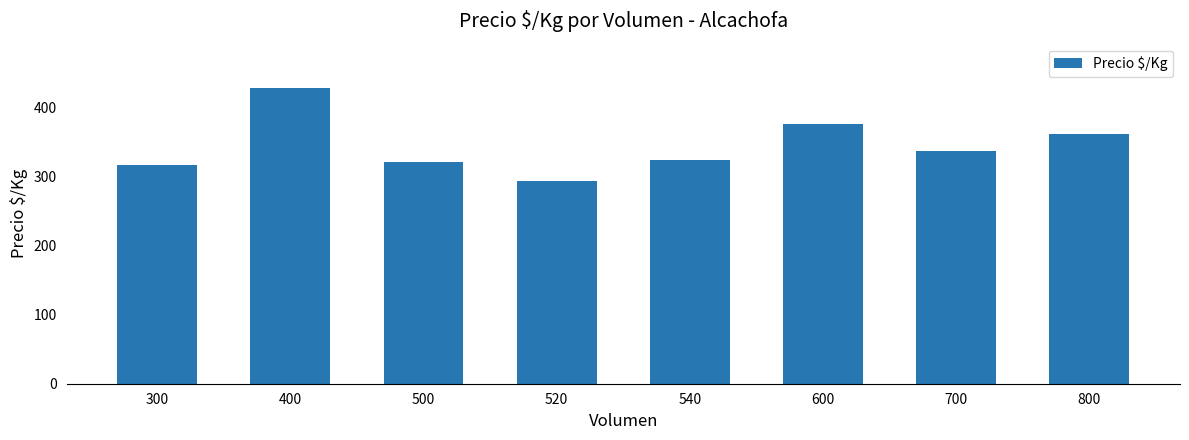

Approximately how many times larger is the value at 400 compared to 600?

1.1